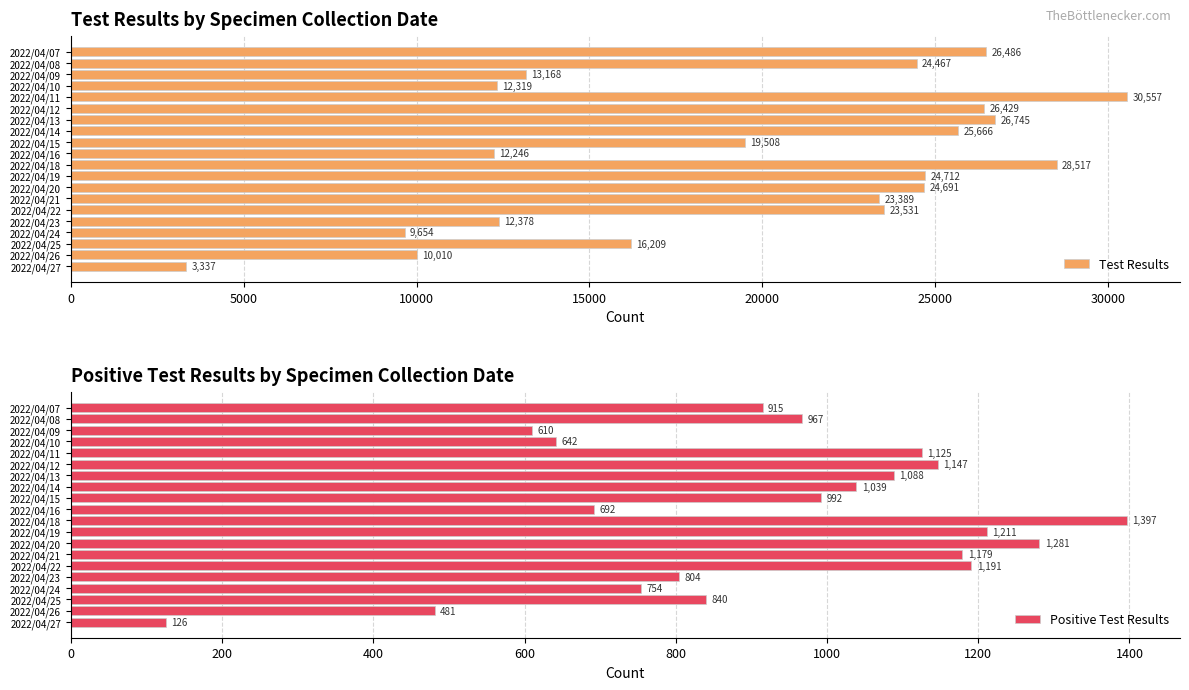

How many categories are shown in the chart?

20